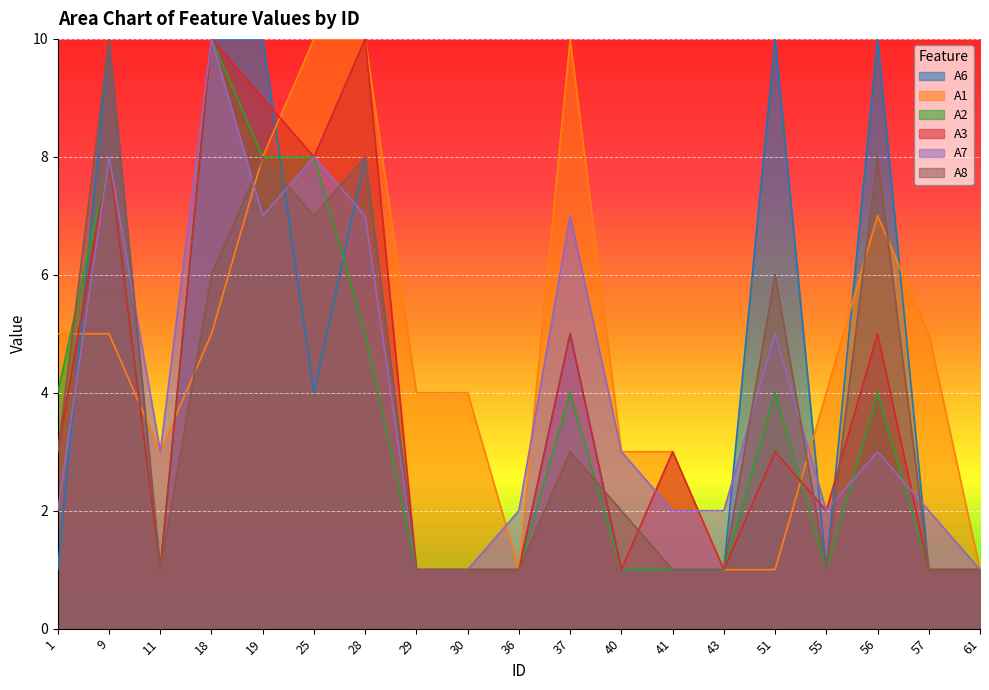

How many lines are shown in the chart?

6